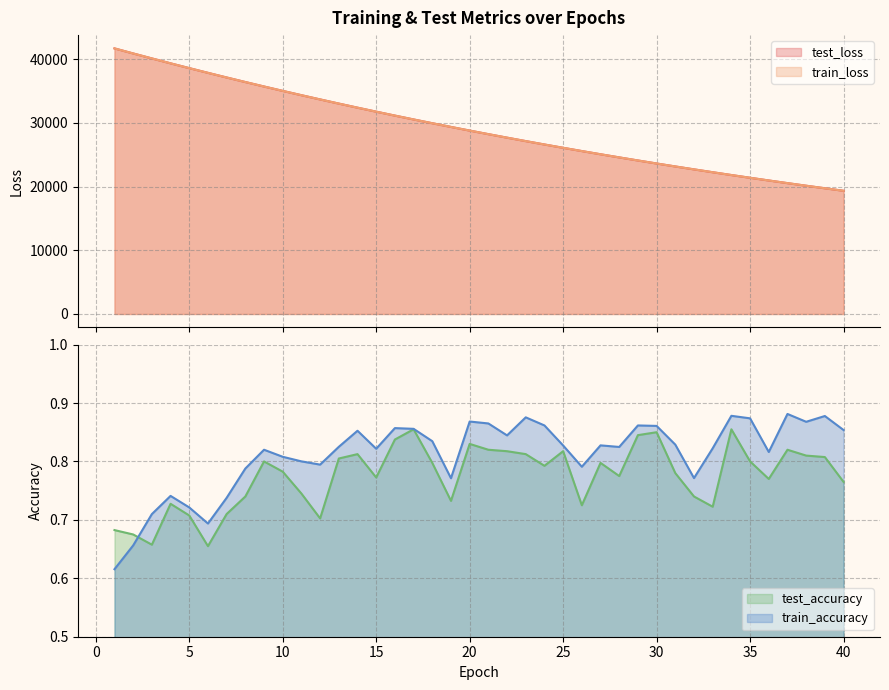

True or false: train_loss and train_accuracy intersect in this chart.

False